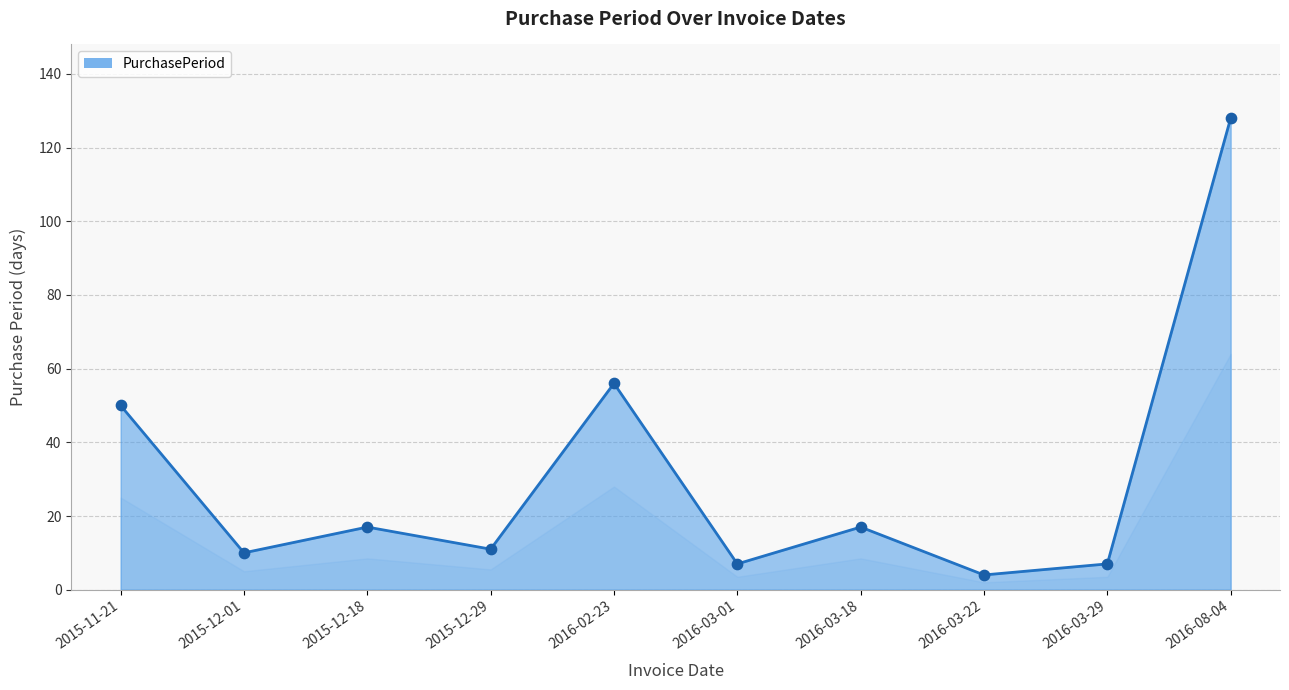

What is the change in value from 2015-12-01 to 2016-03-22?

-6